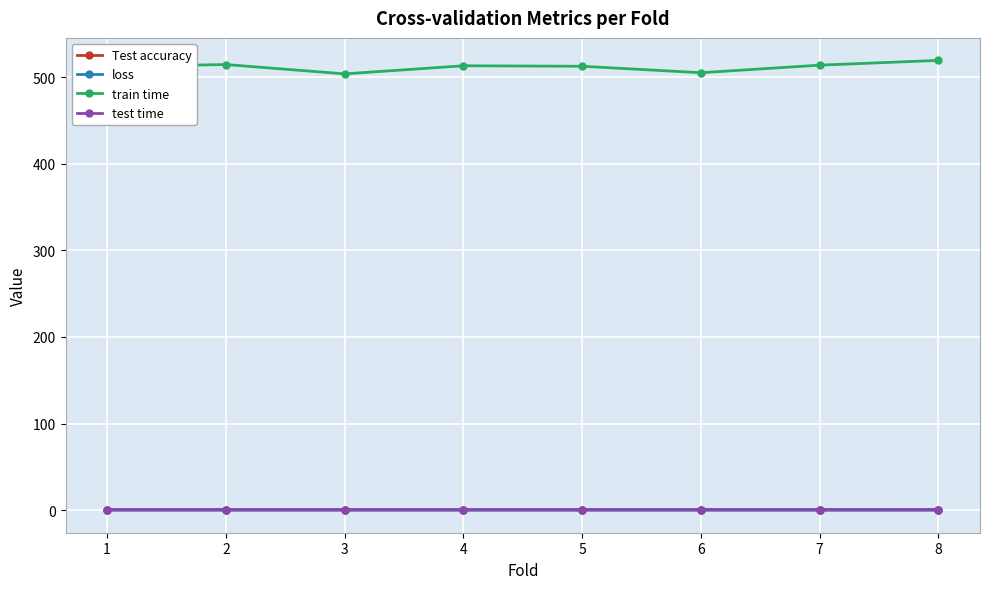

Which series has the largest range (max minus min)?

train time